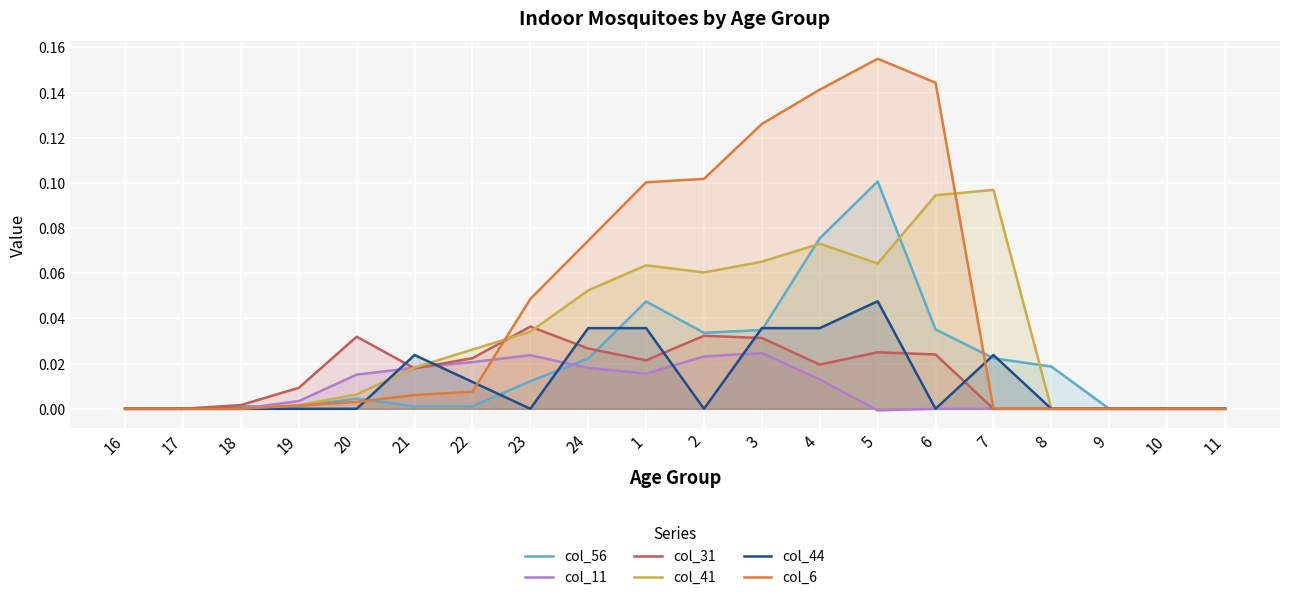

How many lines are shown in the chart?

6